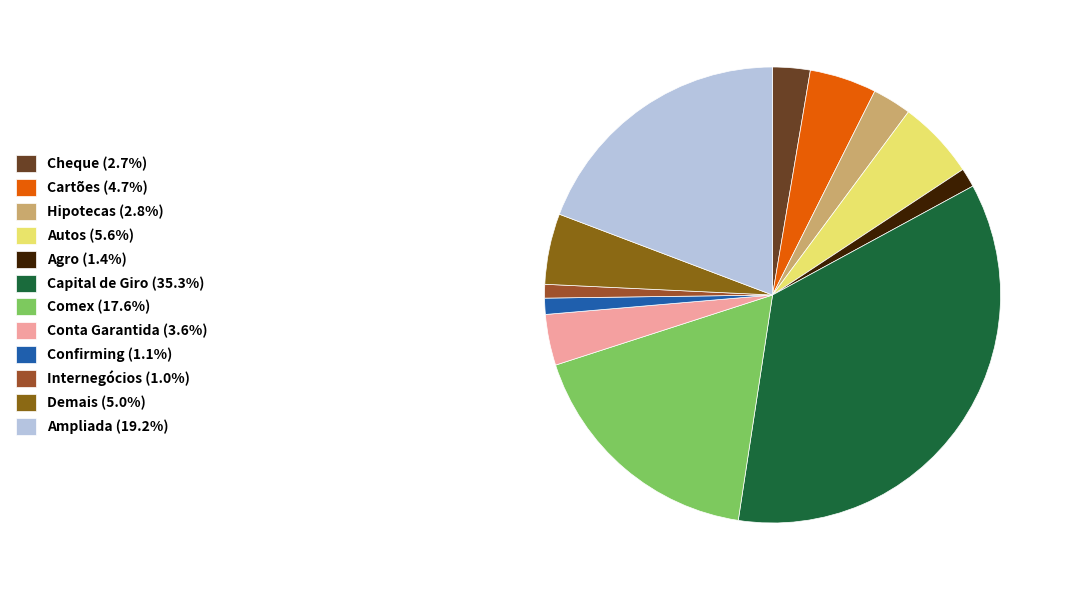

How many segments does this pie chart have?

12